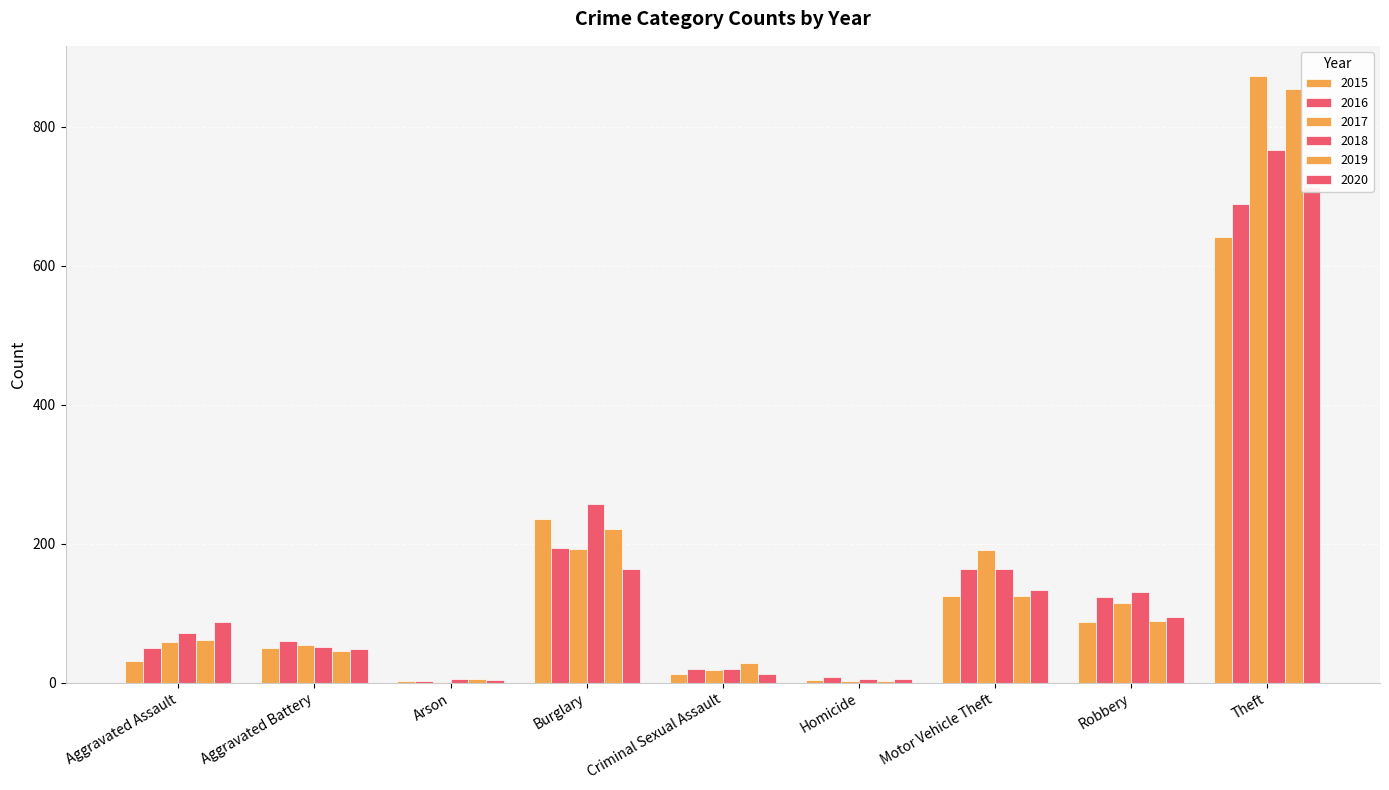

What is the label of the 3rd bar from the left?

Arson